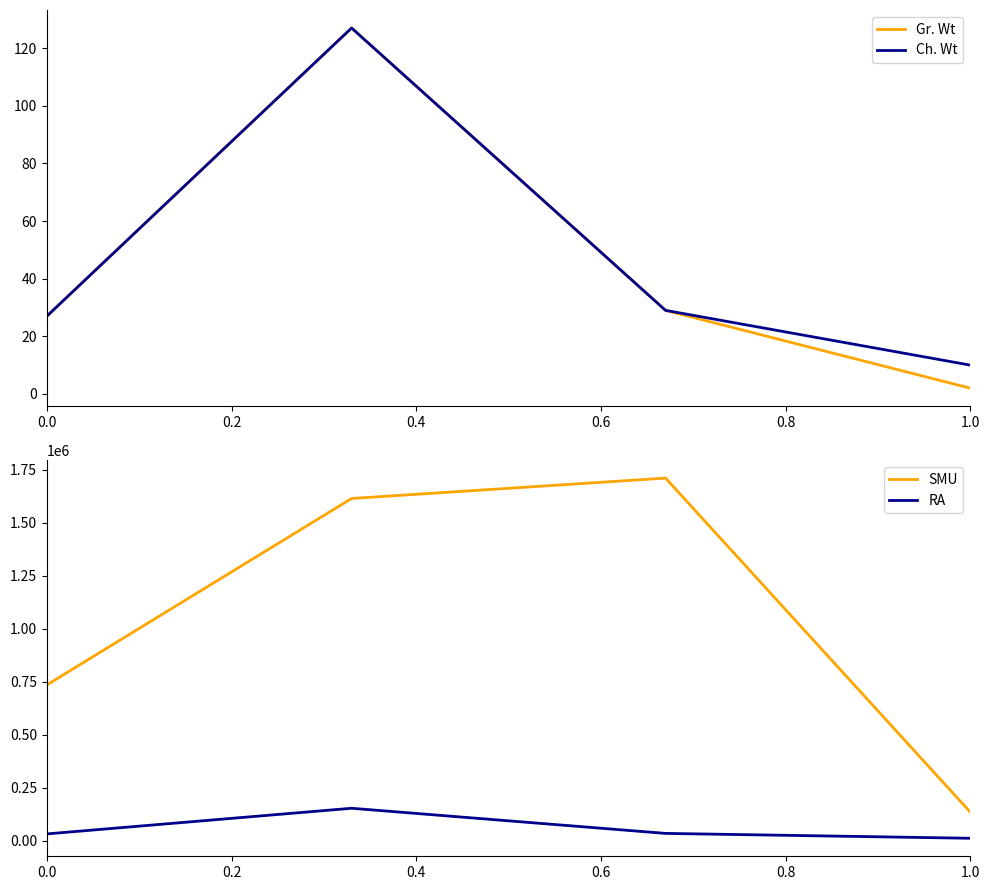

The Ch. Wt series shows 27 at 0.0. True or false?

True